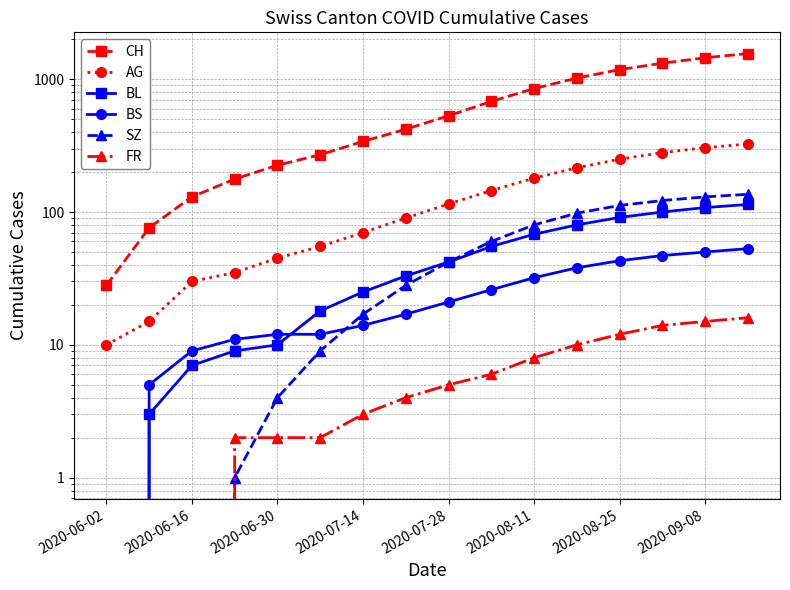

Is the value of BS at 2020-06-16 greater than the value of FR at 2020-06-16?

Yes